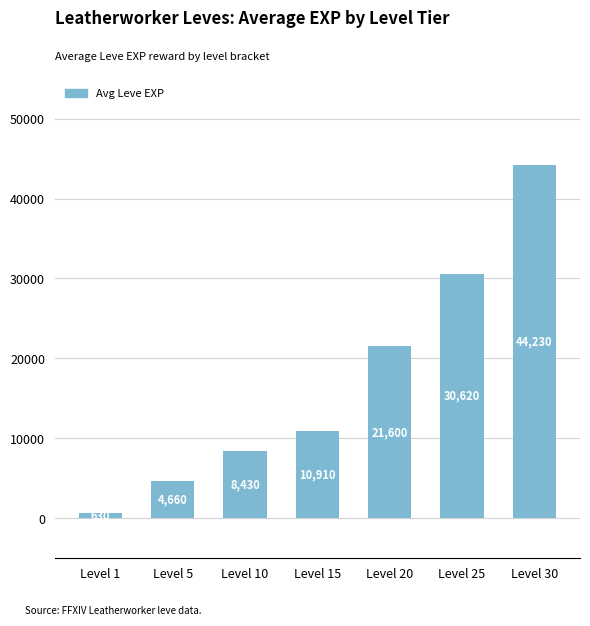

What is the value of the 5th bar from the left?

21600